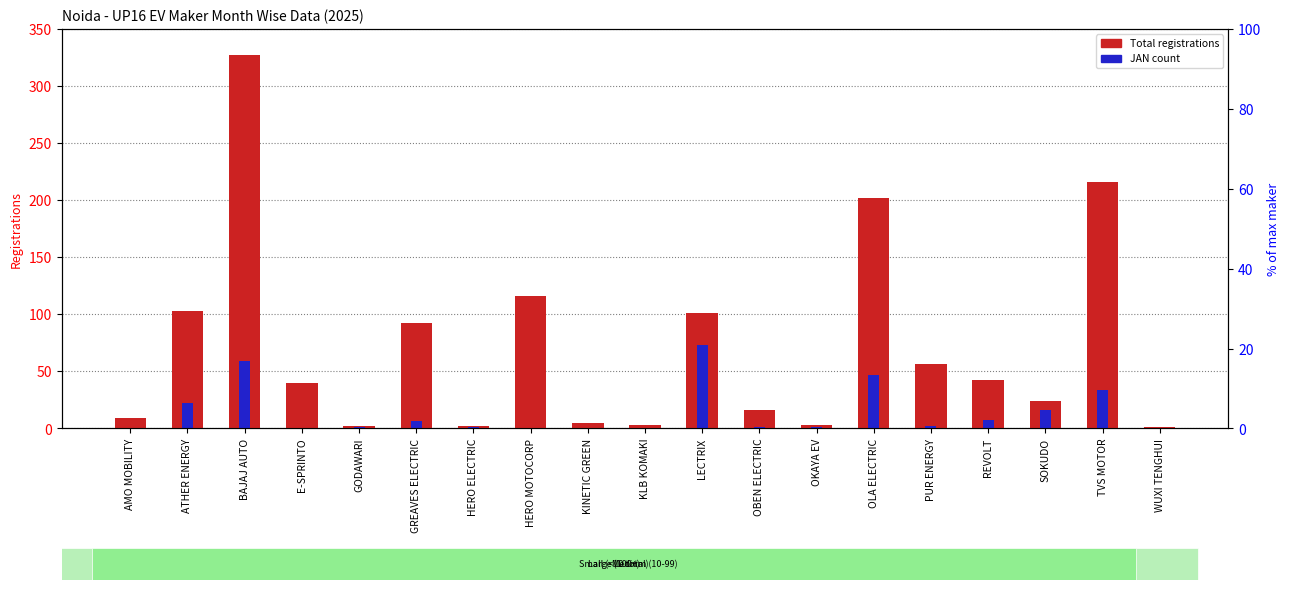

The JAN count series shows 59 at BAJAJ AUTO. True or false?

True